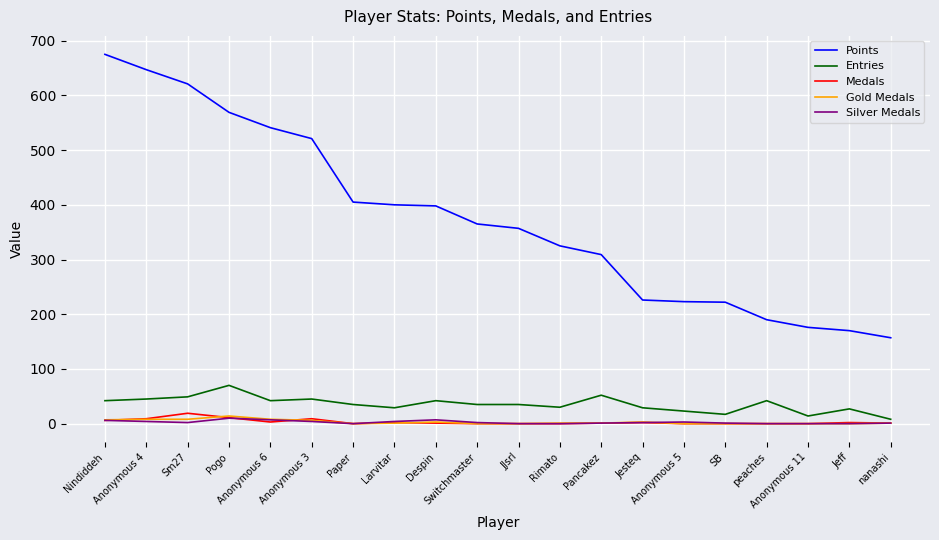

Which category has the highest value across all series?

Nindiddeh